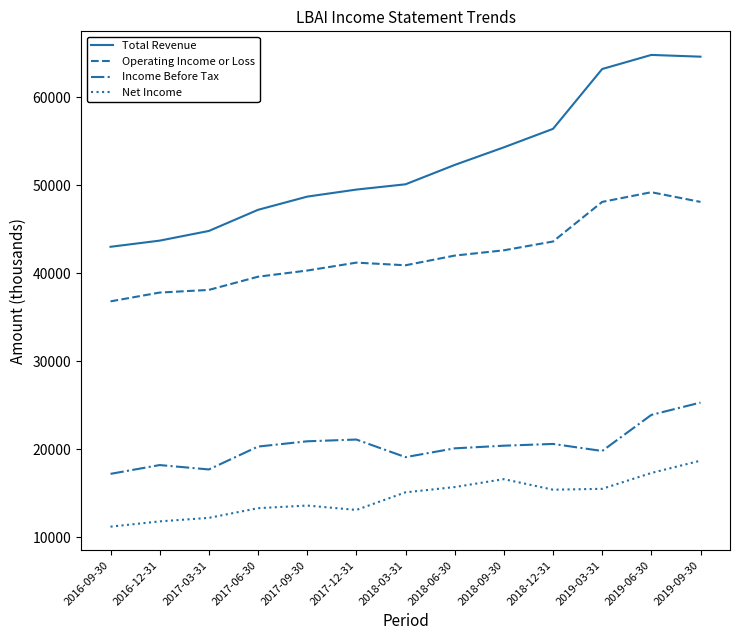

What is the highest value of the Net Income series?

18700